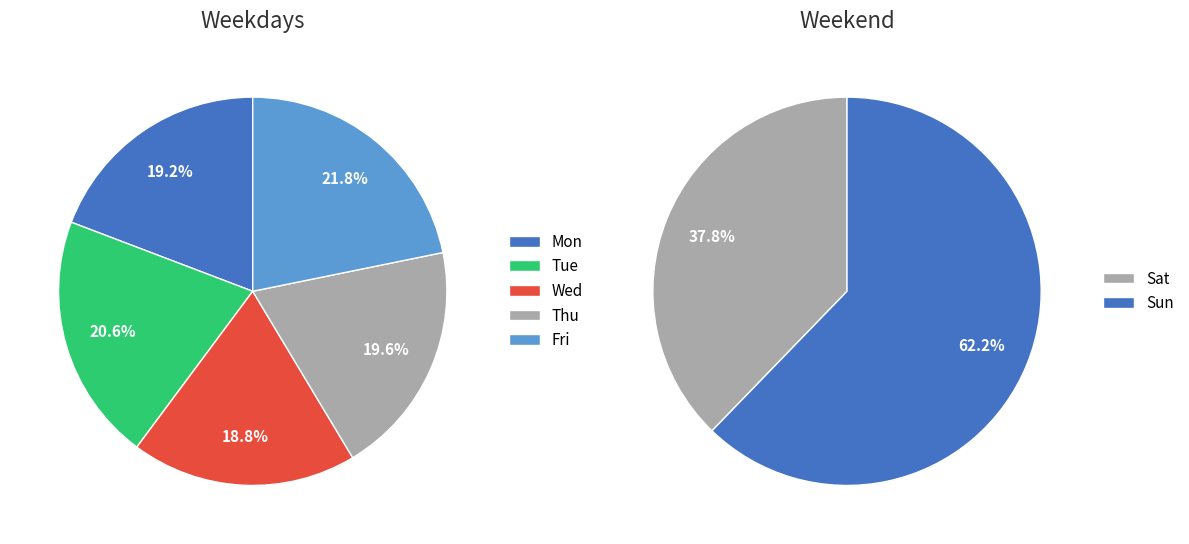

Is it true that Mon is 25% of the pie?

False